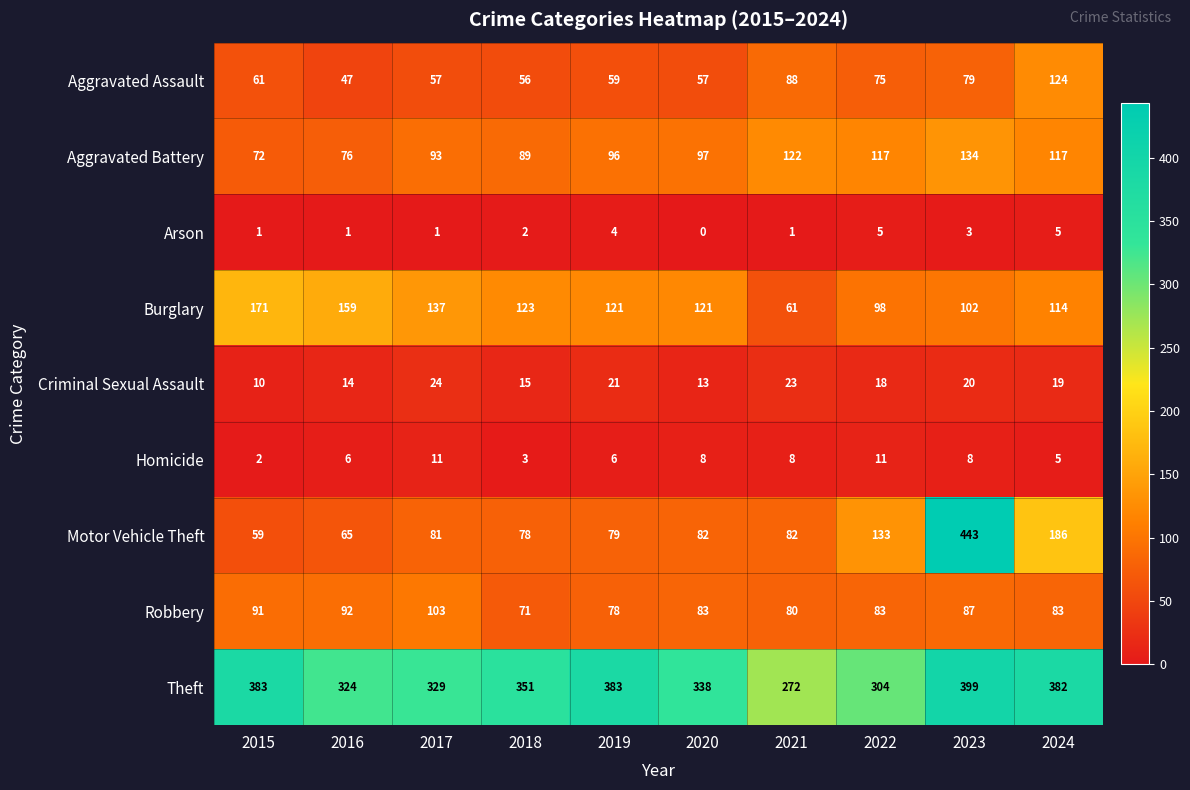

List the series in order of their peak value, lowest first.

Arson, Homicide, Criminal Sexual Assault, Robbery, Aggravated Assault, Aggravated Battery, Burglary, Theft, Motor Vehicle Theft